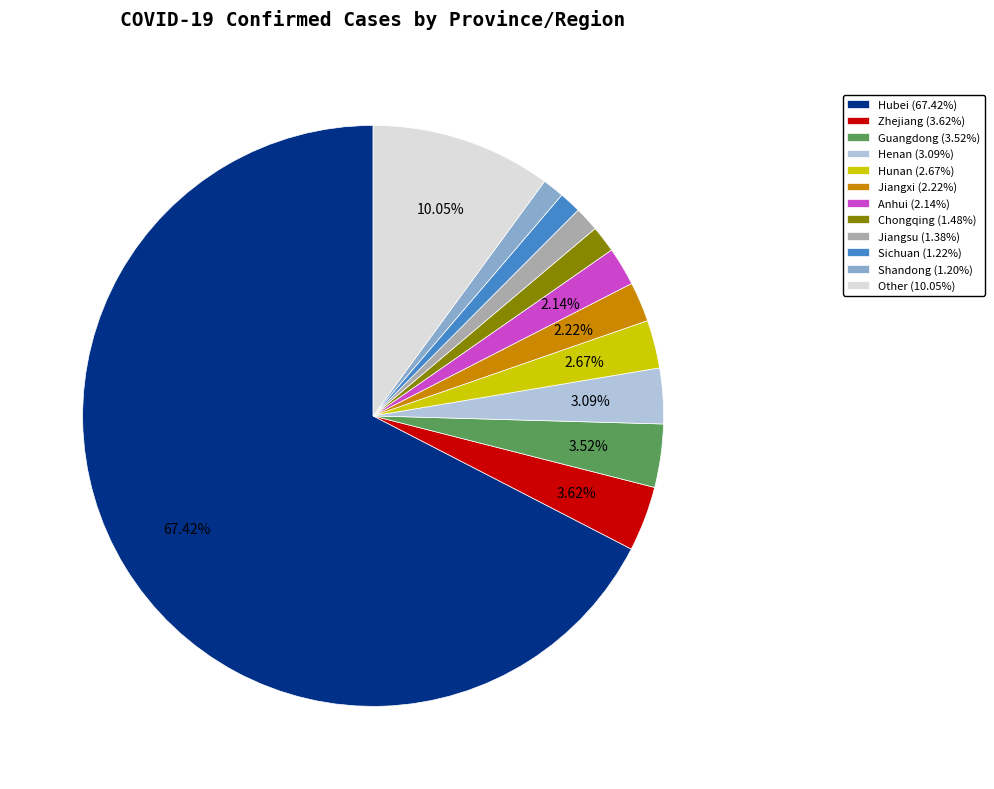

Do Other (10.05%) and Guangdong (3.52%) together represent more than half of the pie?

No